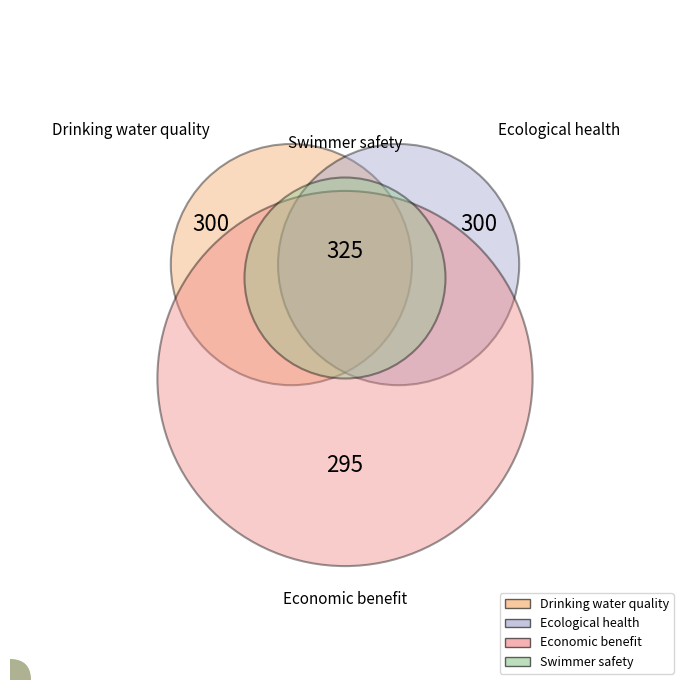

Rank the categories by Drinking water quality value from lowest to highest.

Ecological health, Economic benefit, Drinking water quality, Swimmer safety